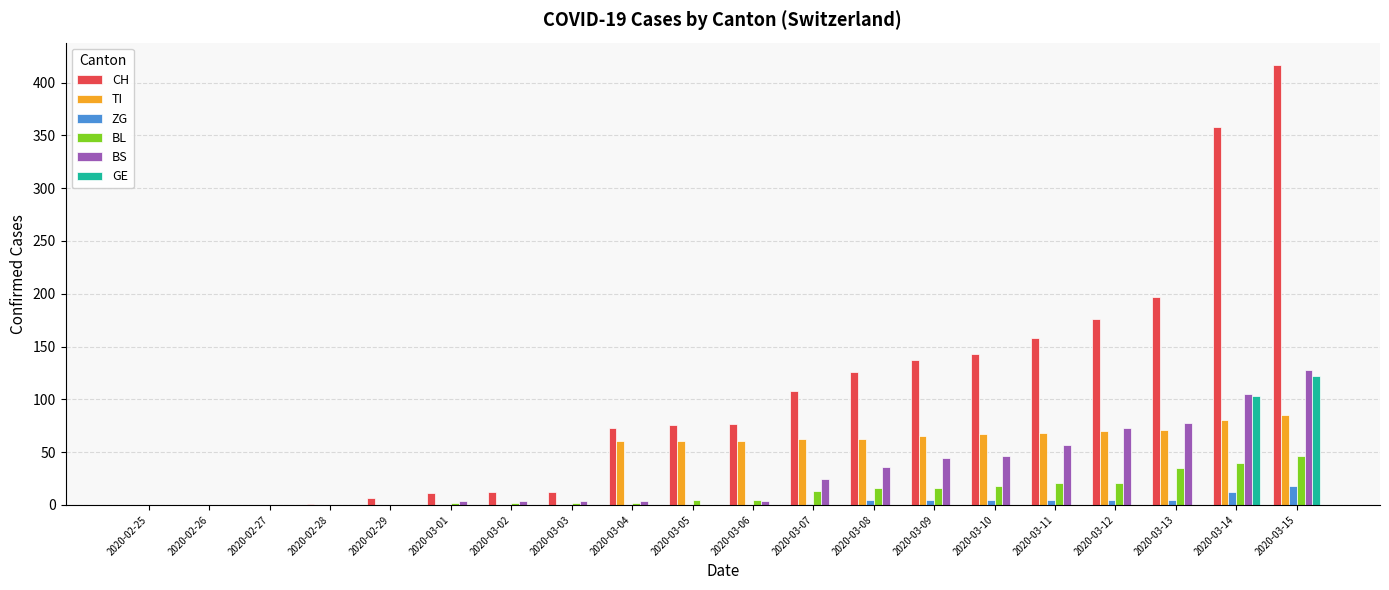

How many values in the GE series exceed 0?

2